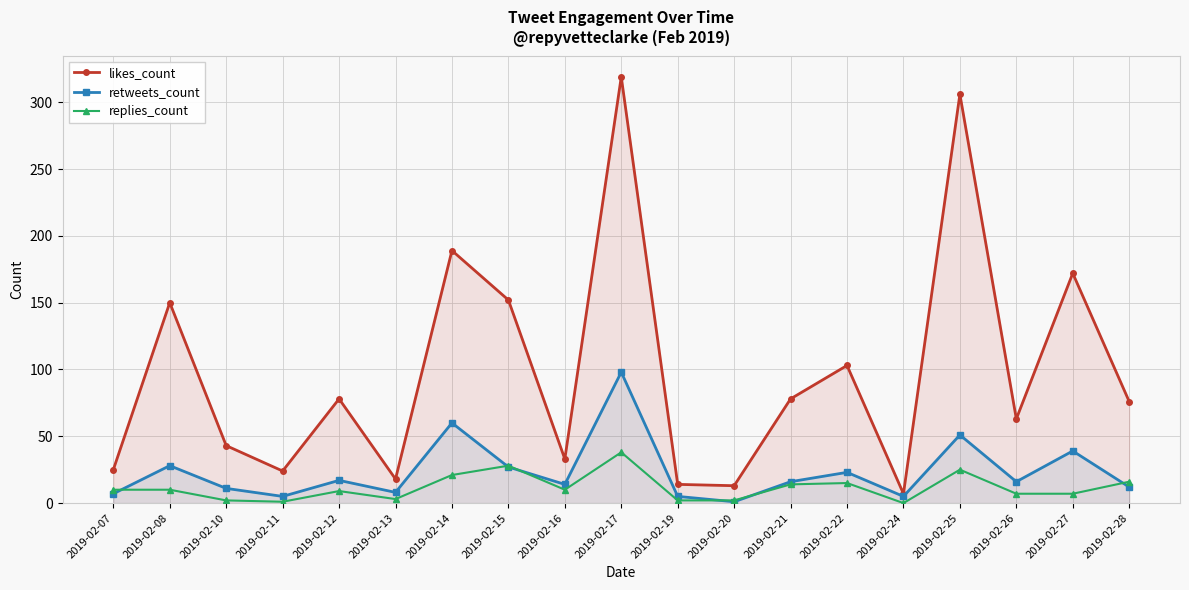

At which category is the sum across all series the highest?

2019-02-17